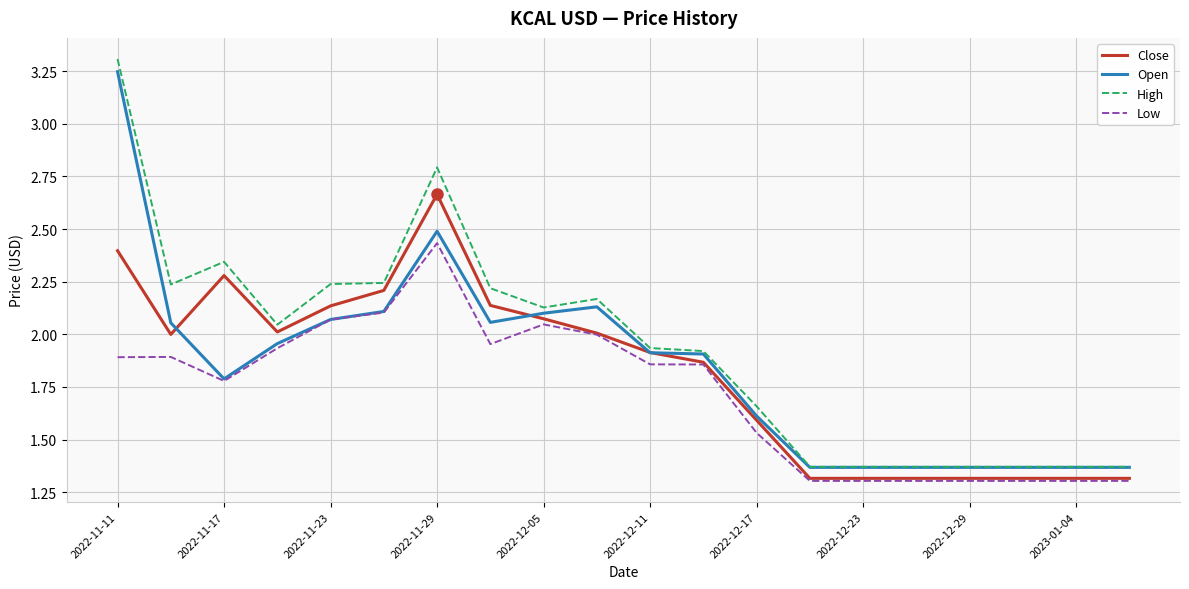

True or false: Low and High intersect in this chart.

False